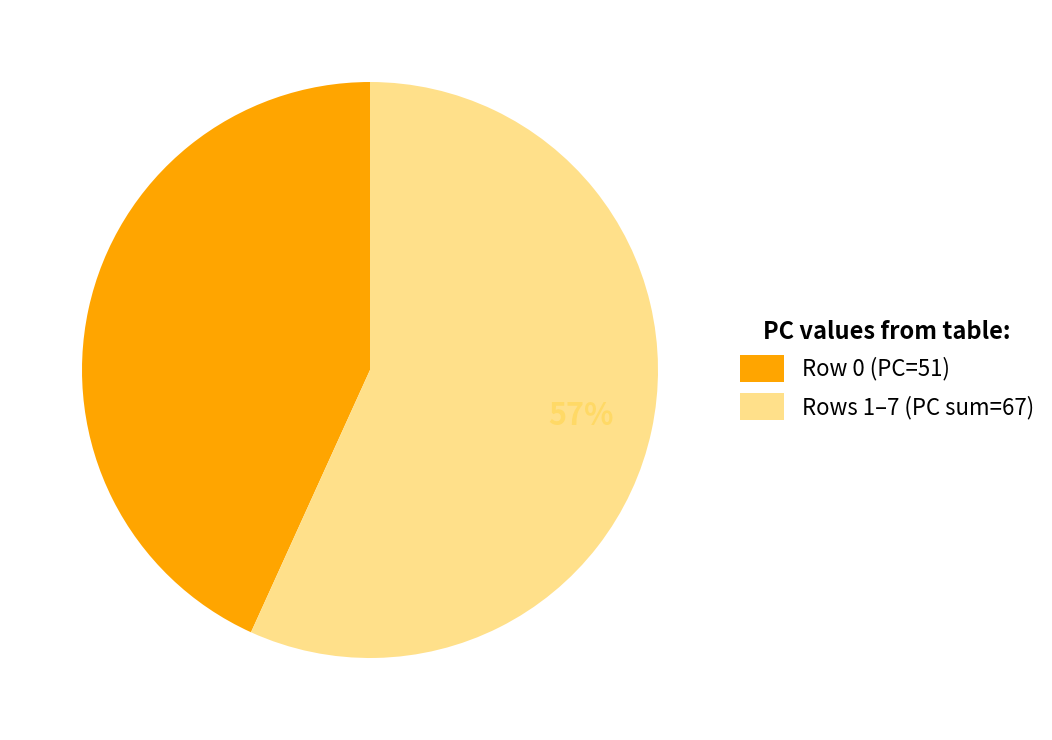

To the nearest percent, what percentage of the pie is Rows 1–7 (PC sum=67)?

57%